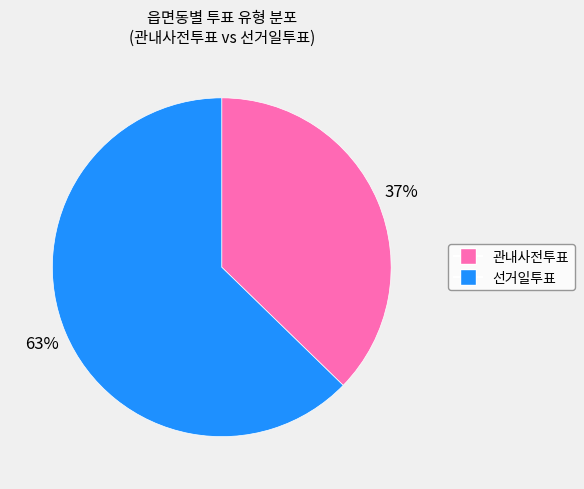

Does any single category account for the majority?

Yes